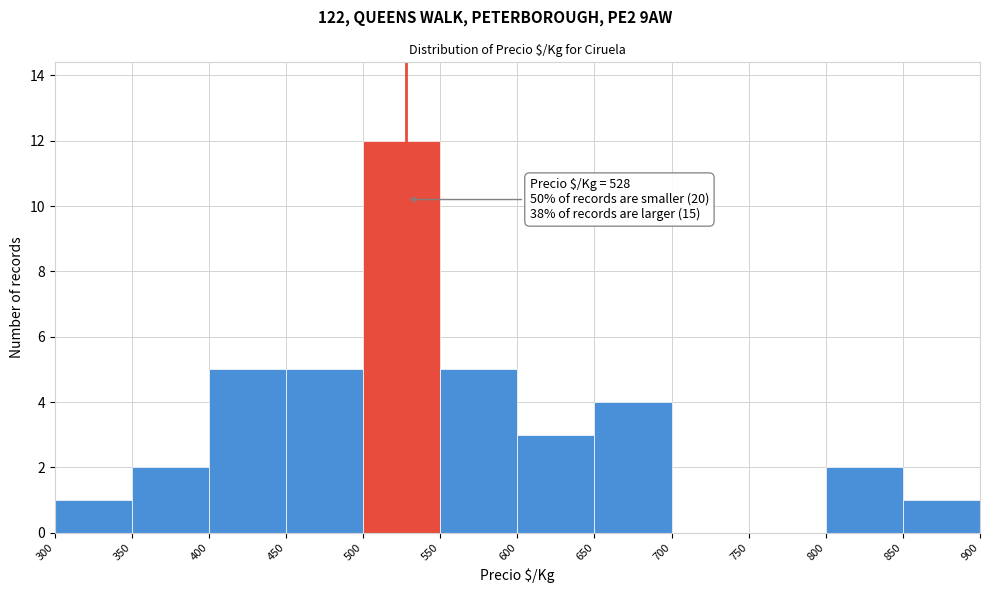

Over which range of the x-axis is the bar tallest?

500 to 550